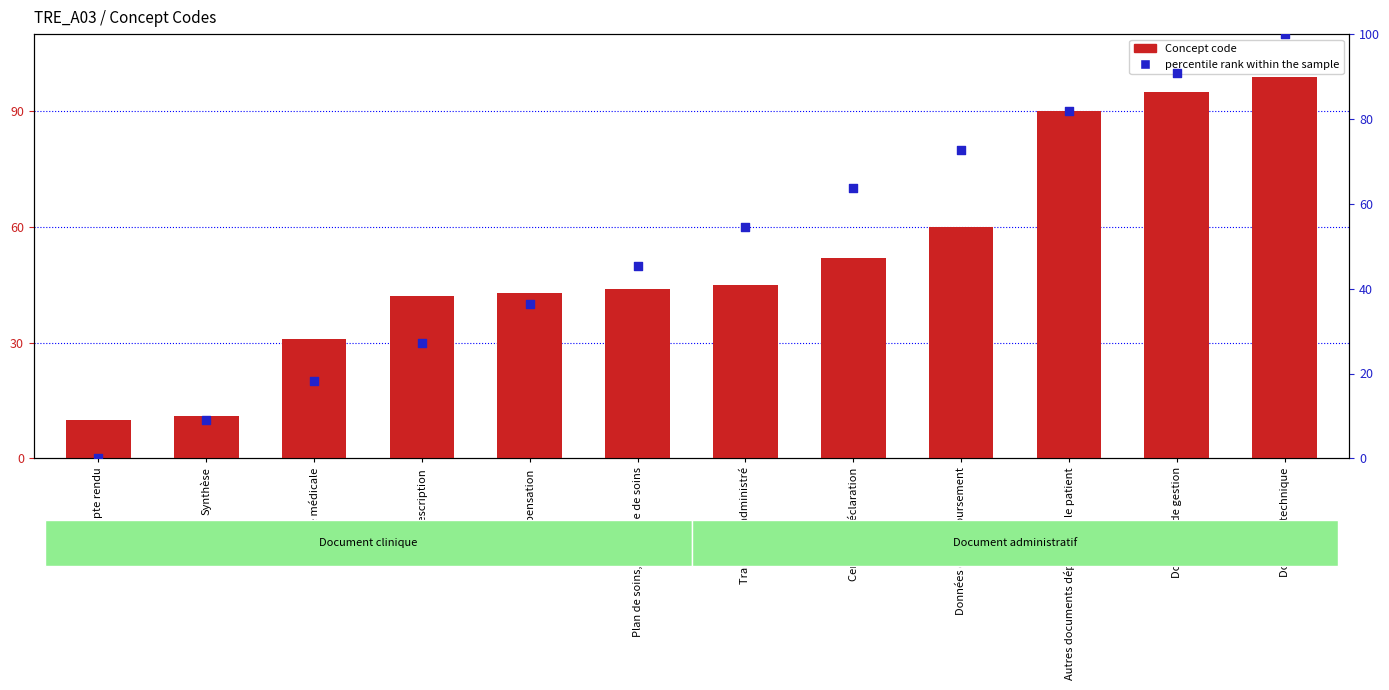

What is the total value across all series at Dispensation?

79.4